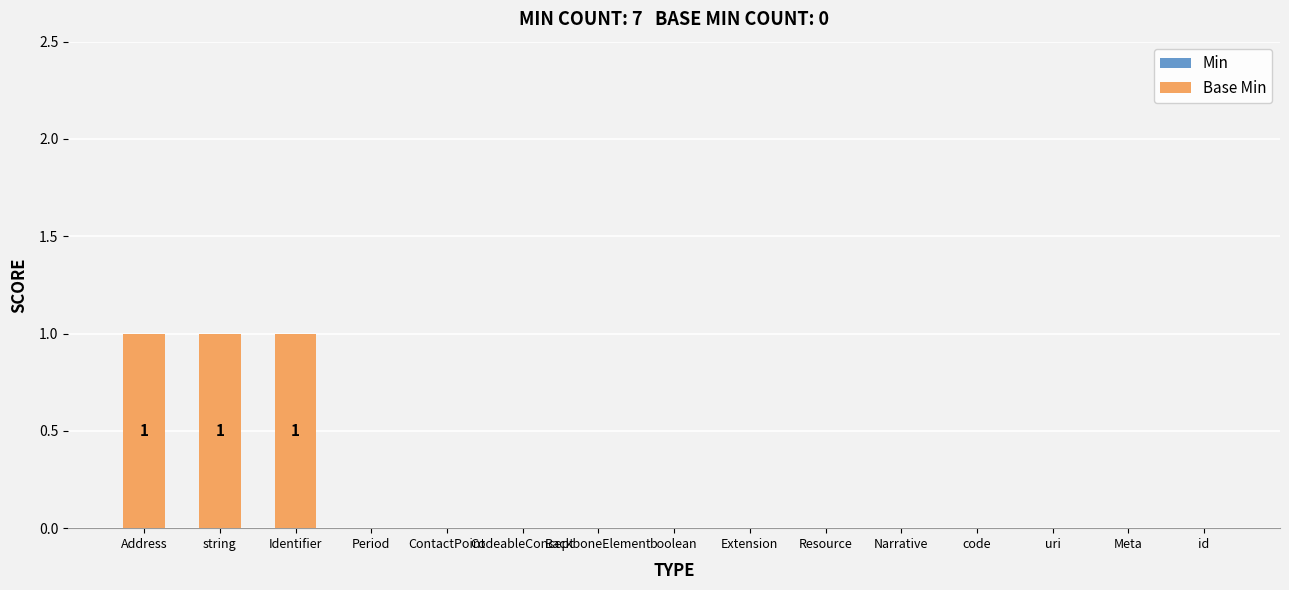

The value at boolean is 0. True or false?

True